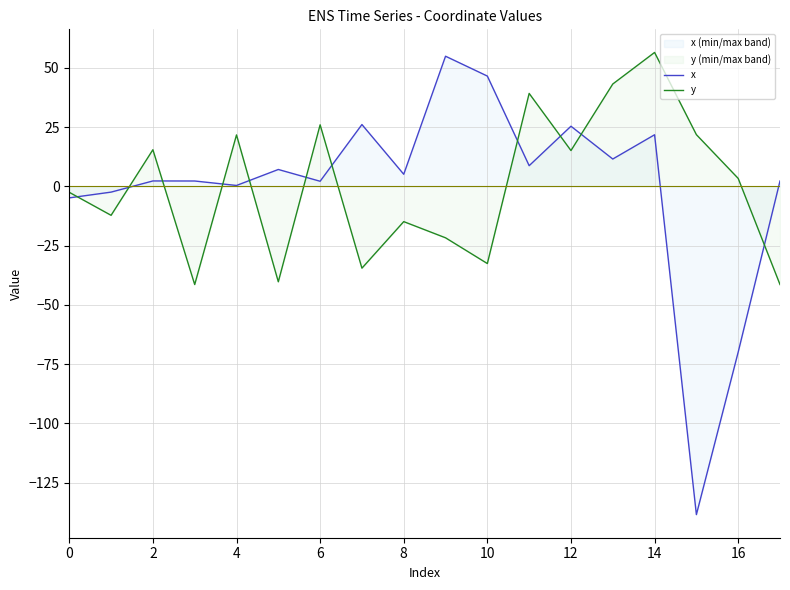

Which category has the highest value in the y series?

14